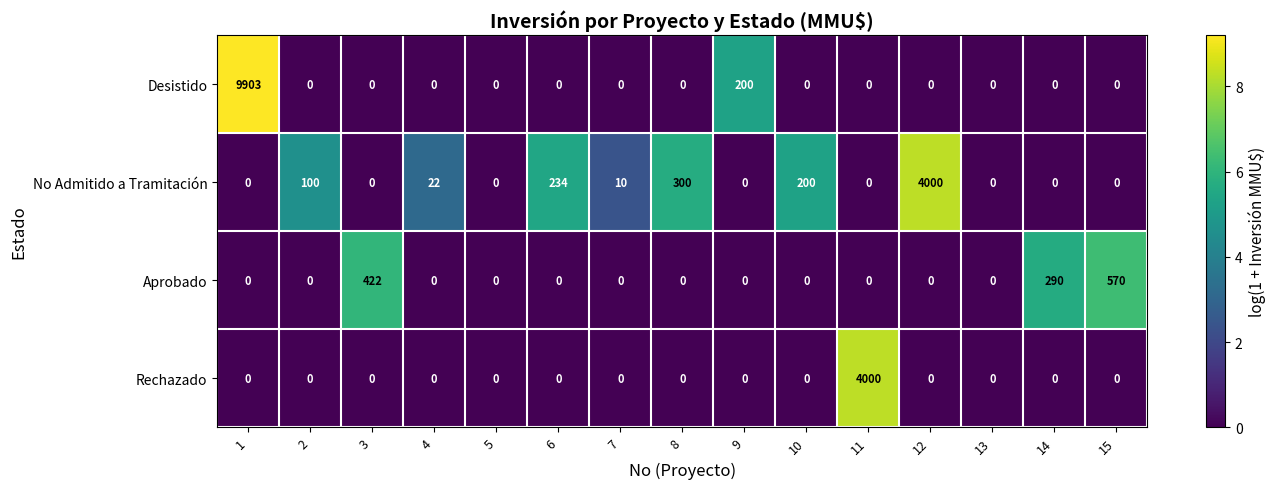

Between 2 and 13, which series saw the biggest shift?

No Admitido a Tramitación